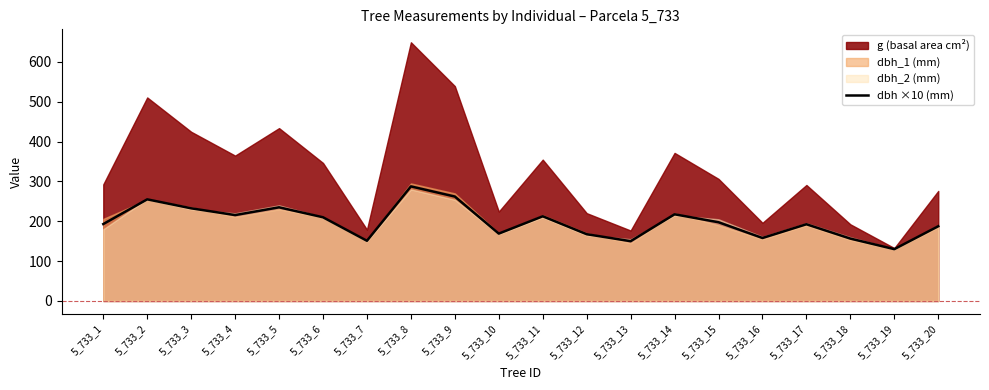

At which category does the chart reach its minimum across all series?

5_733_19